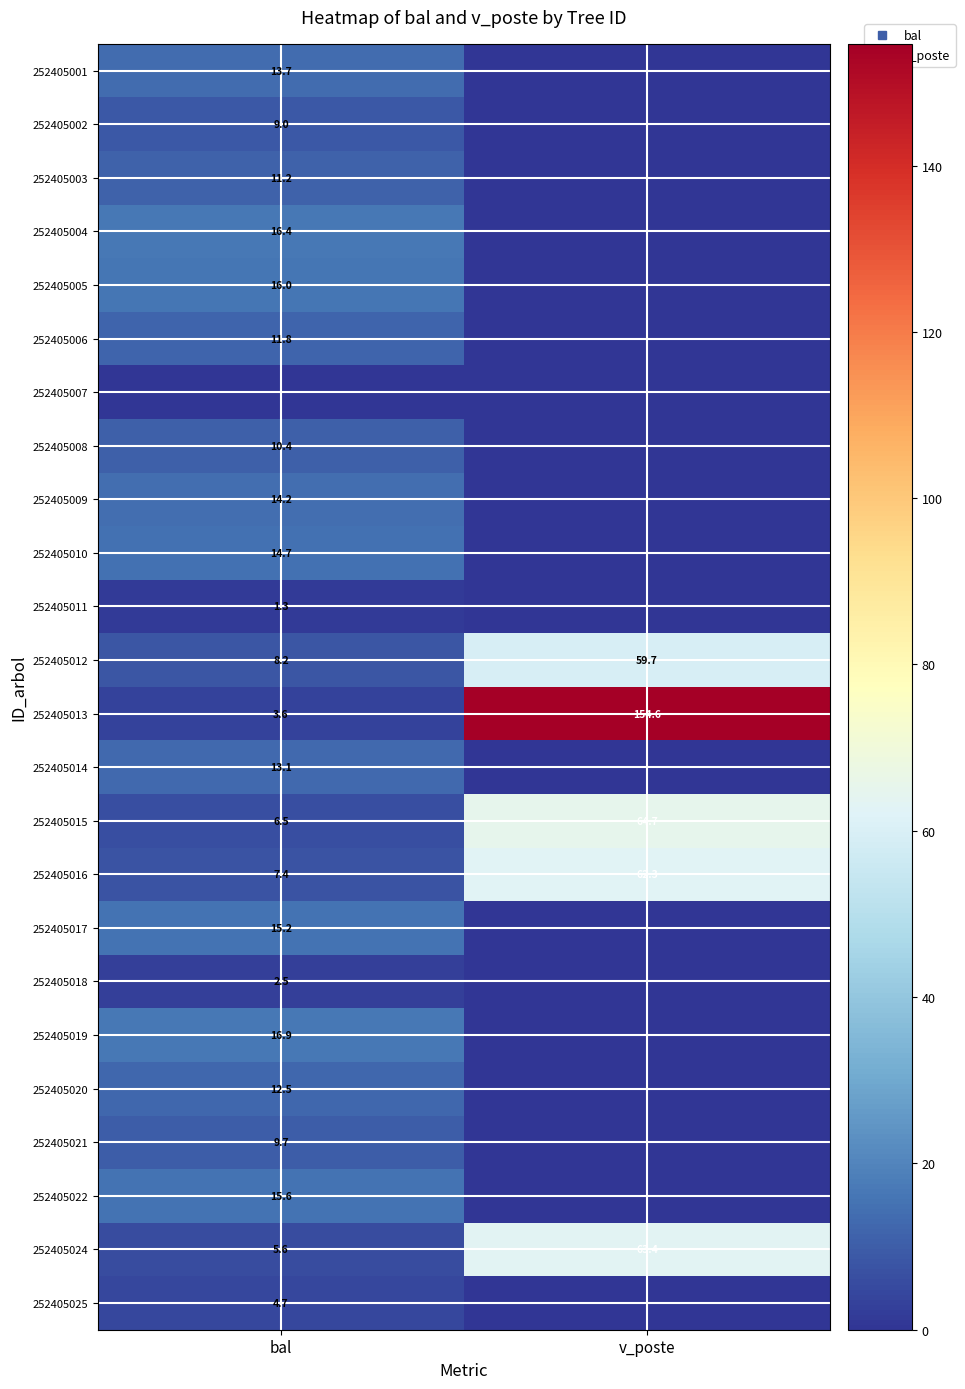

At how many categories does at least one series exceed 33?

1